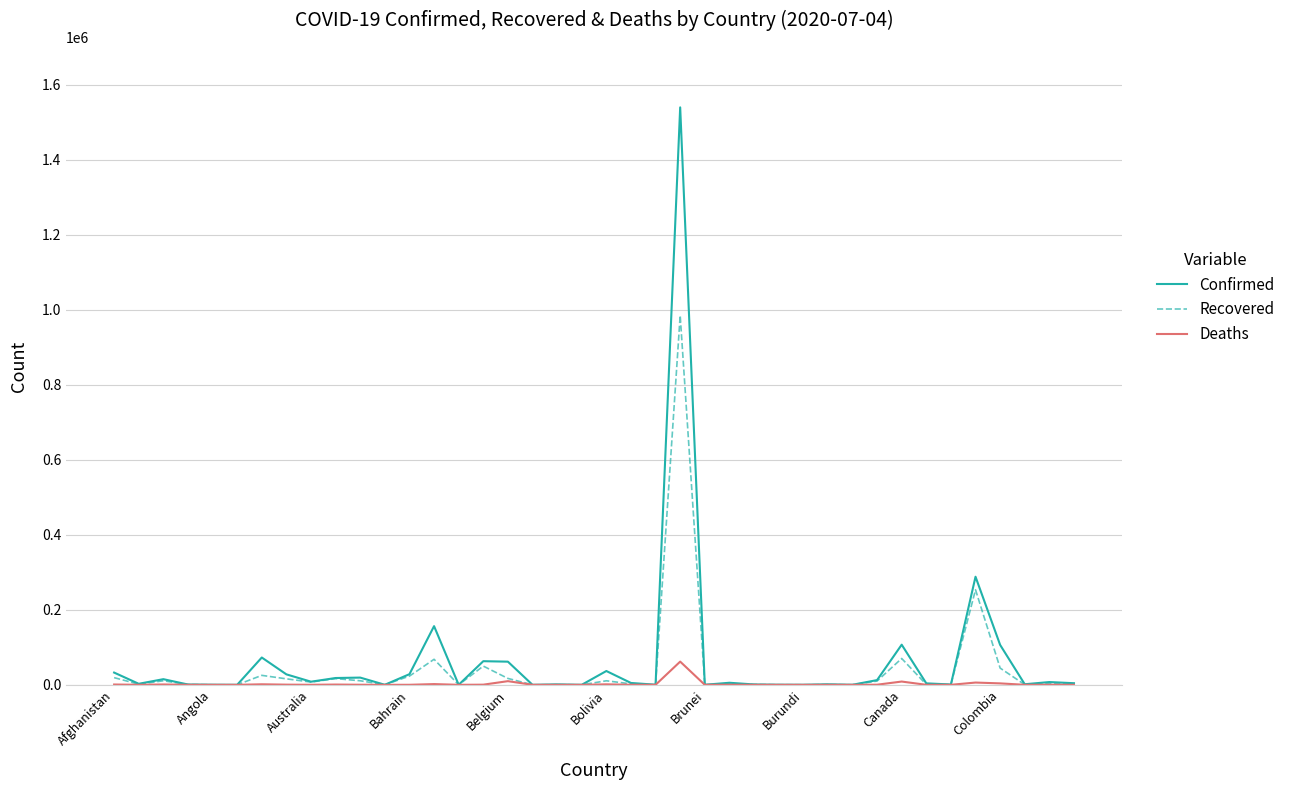

How many lines are shown in the chart?

3